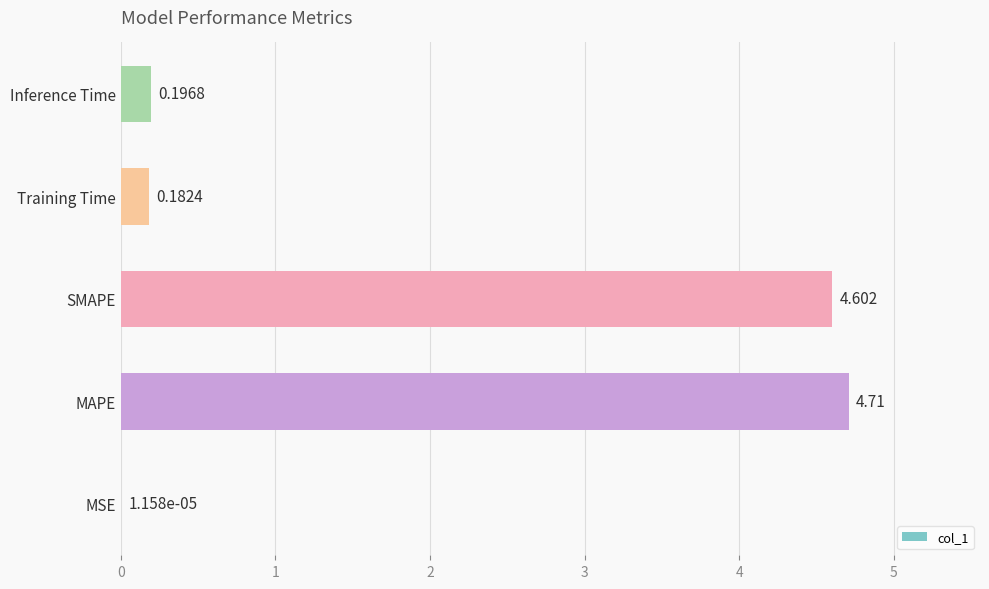

At which category does the chart reach its peak across all series?

MAPE